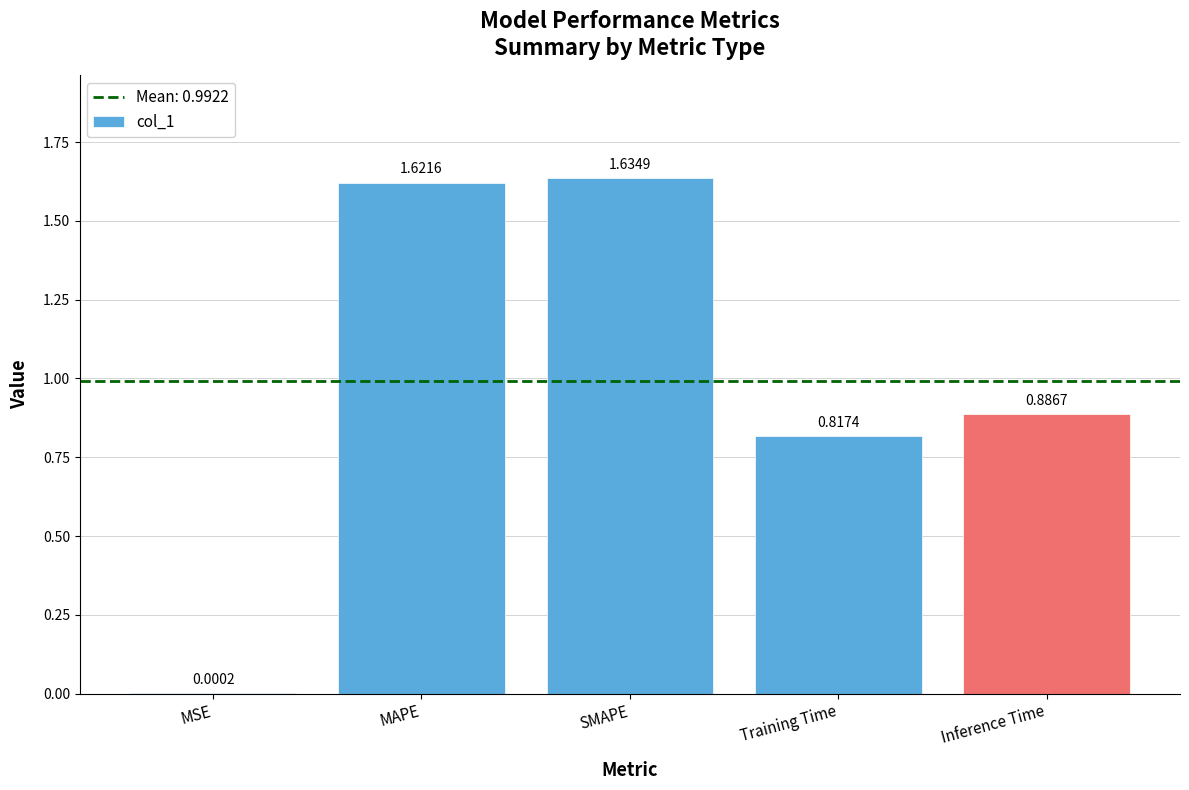

At which label is the value closest to 0?

MSE